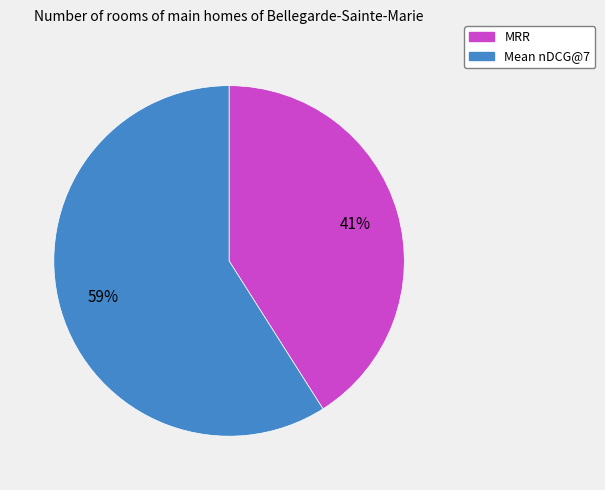

Which category accounts for the majority?

Mean nDCG@7